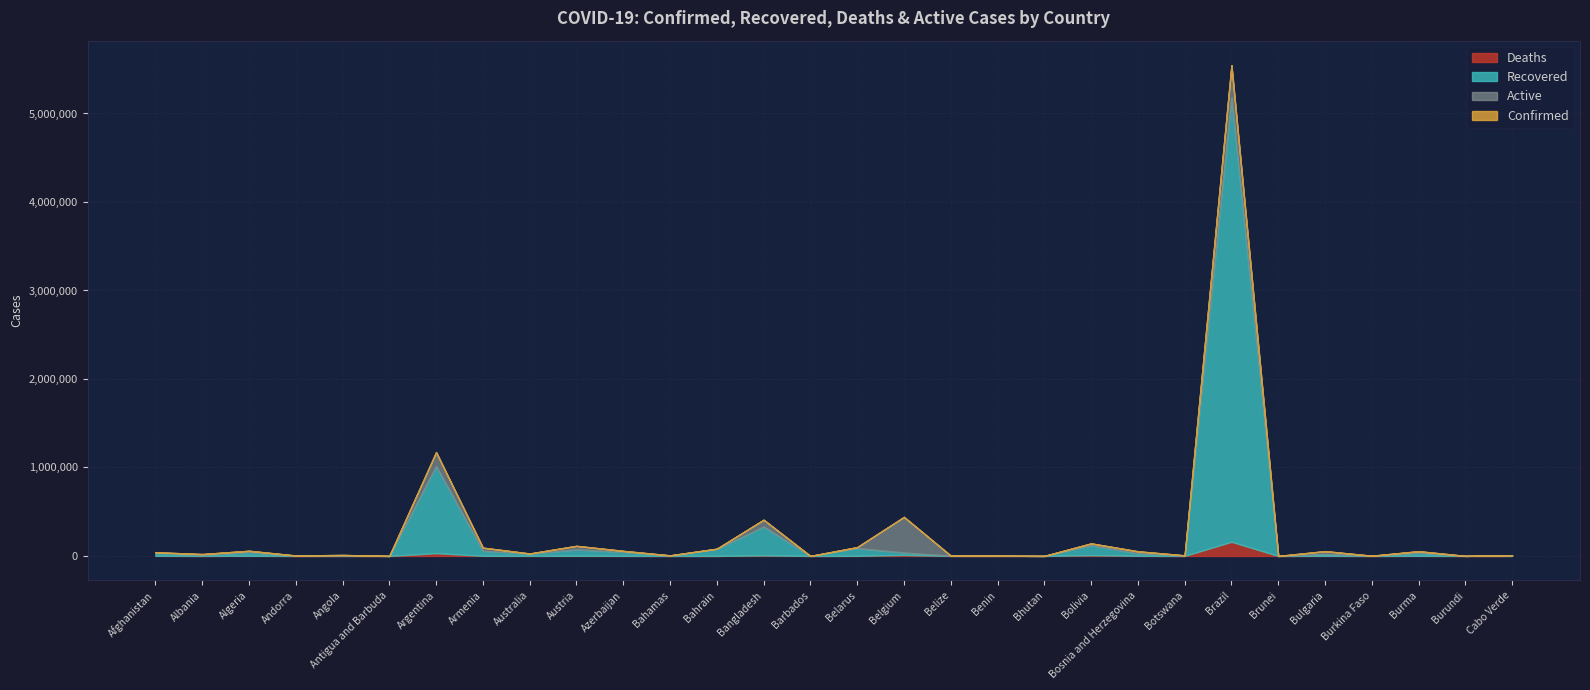

Which series has the largest total across all categories?

Confirmed